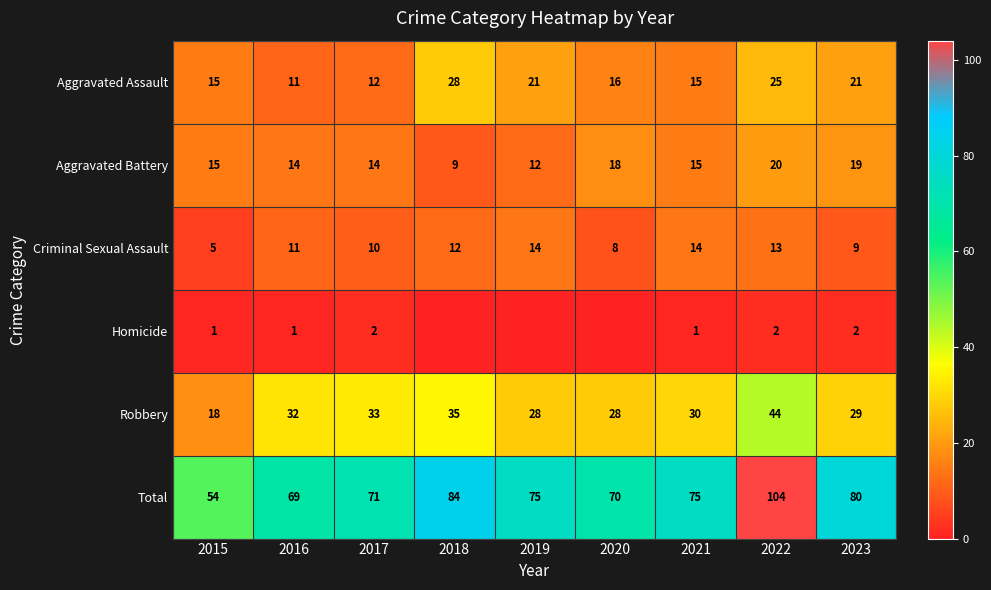

Which category has the lowest value in the Total series?

2015